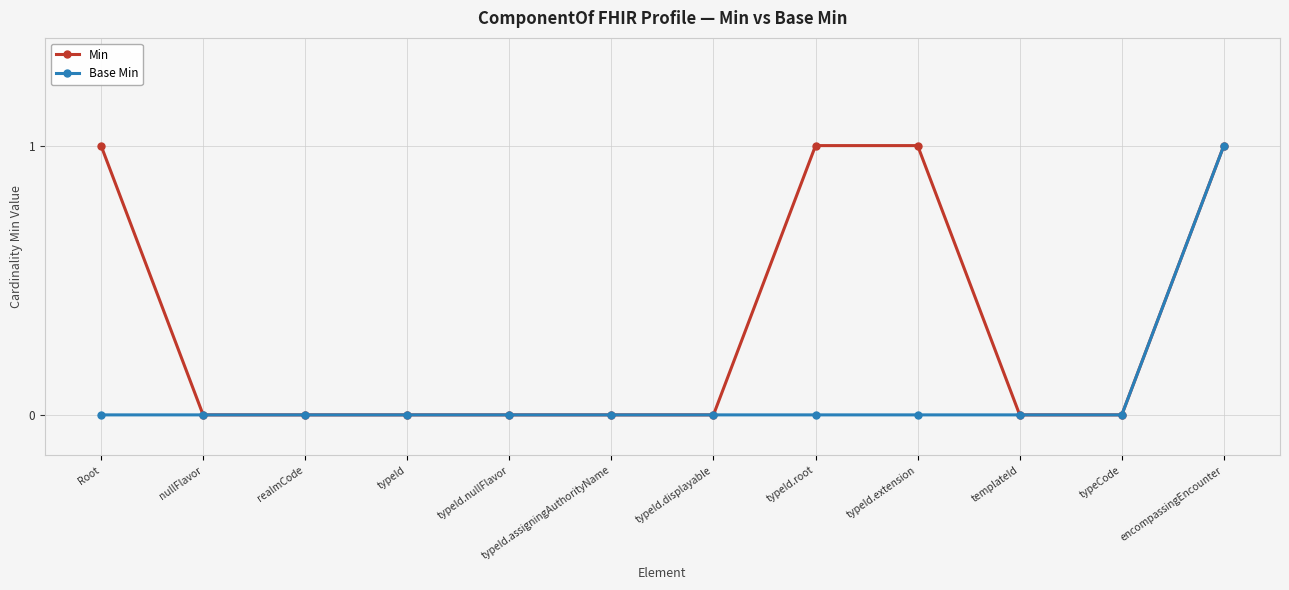

The Base Min series shows 0 at nullFlavor. True or false?

True